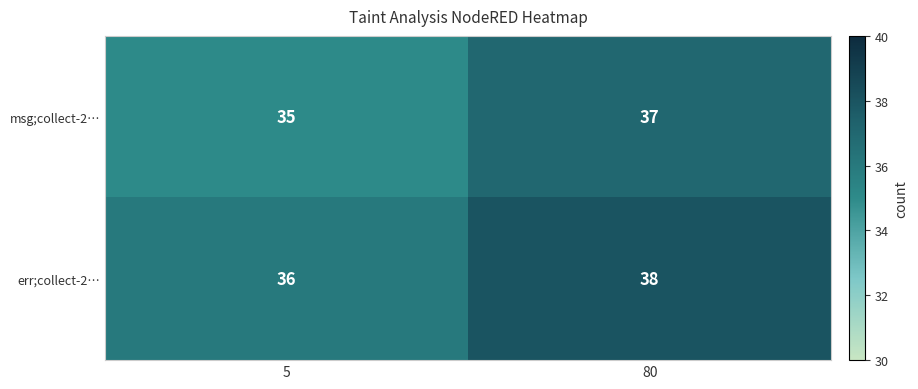

What is the sum of all msg;collect-2… values?

72